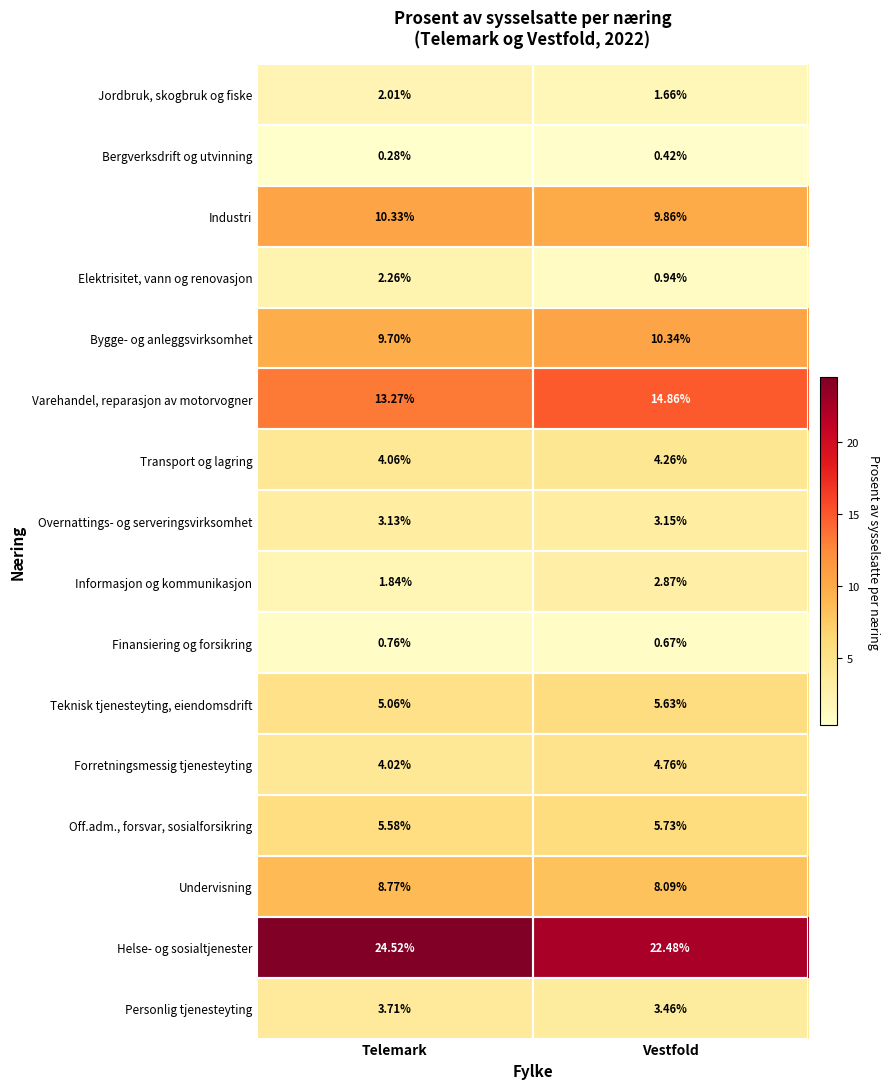

Which series has the largest total across all categories?

Helse- og sosialtjenester